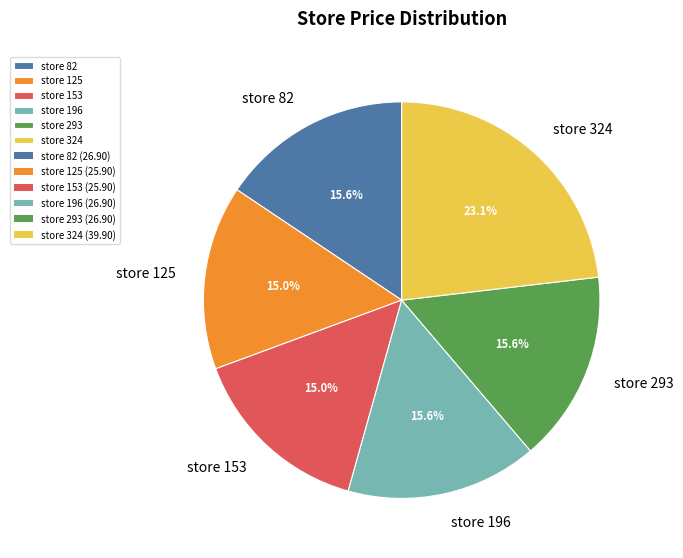

Combined, what portion of the pie is store 324 and store 196?

38.7%